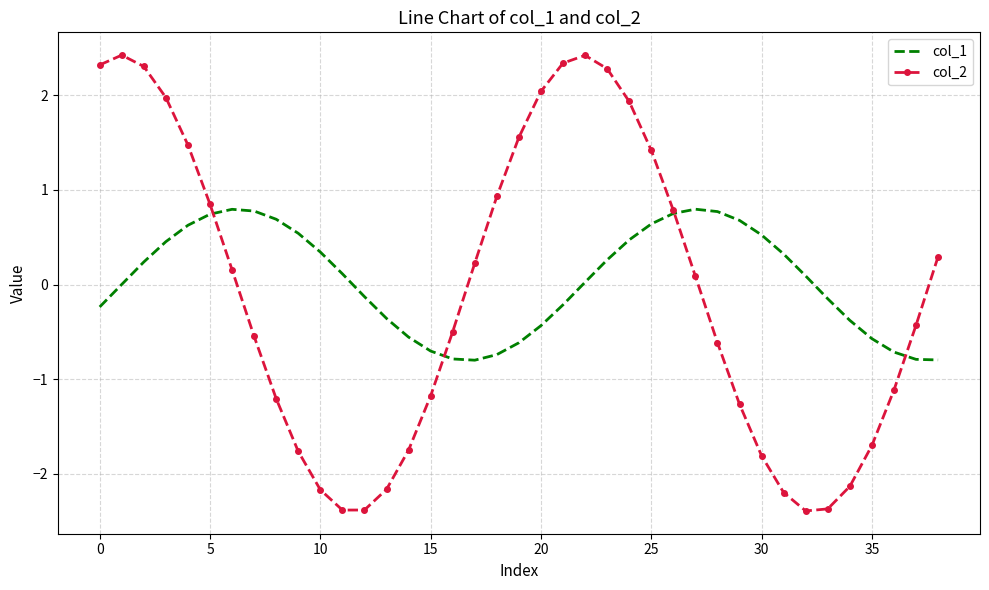

Rank the series by their maximum value, from lowest to highest.

col_1, col_2